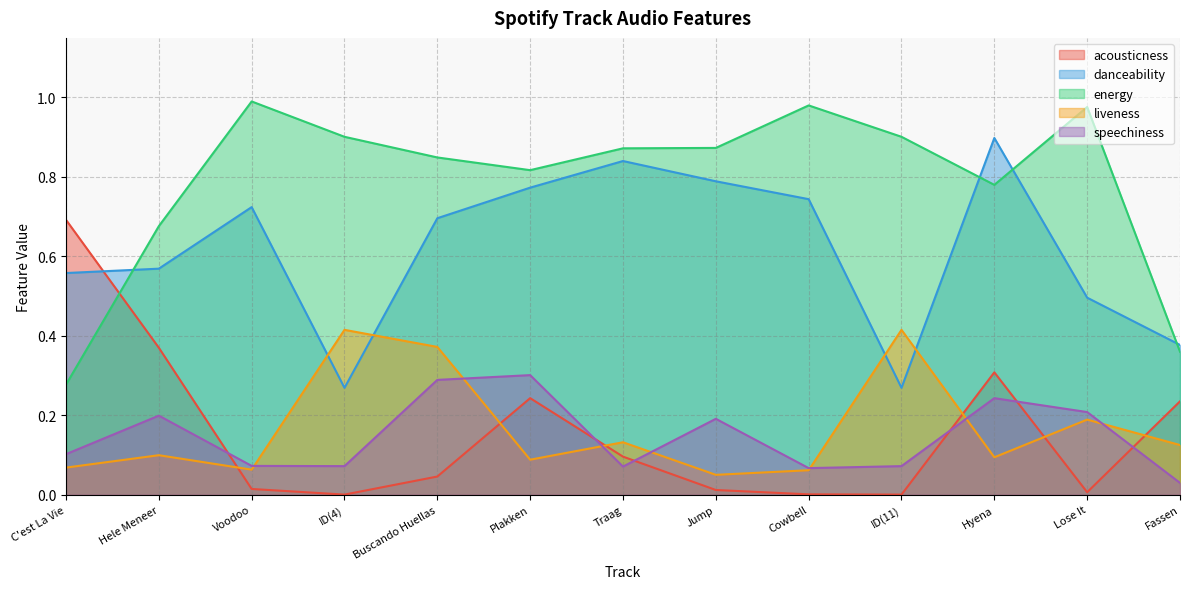

What position from the left is Plakken?

6